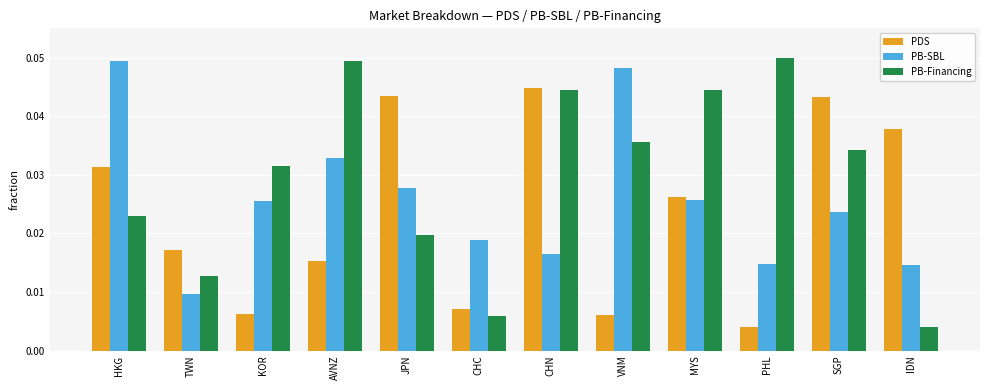

At which label does PDS reach its minimum?

PHL